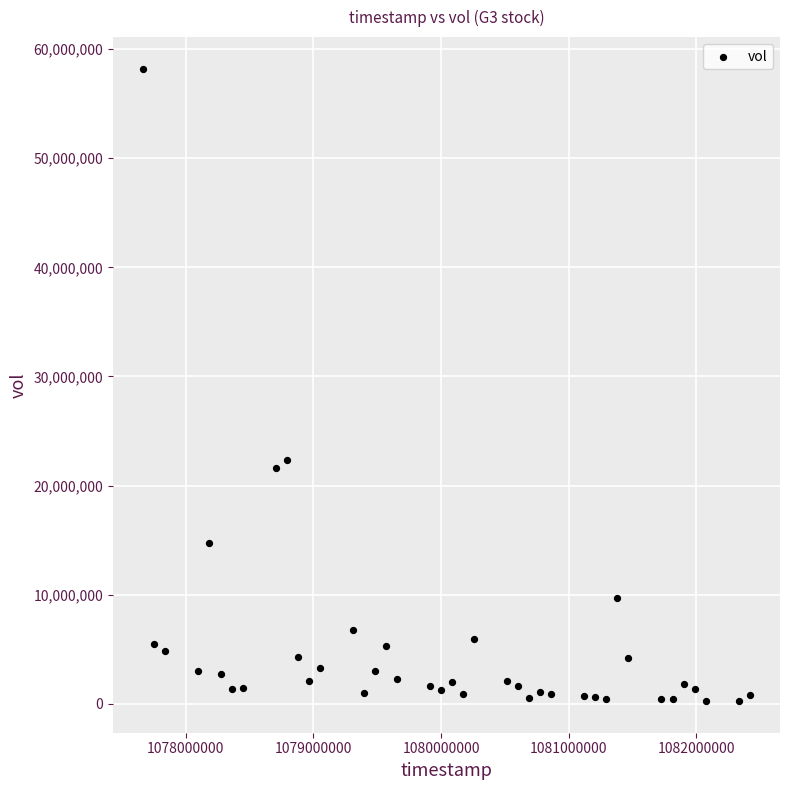

What is the range of X values (max minus min)?

4752000